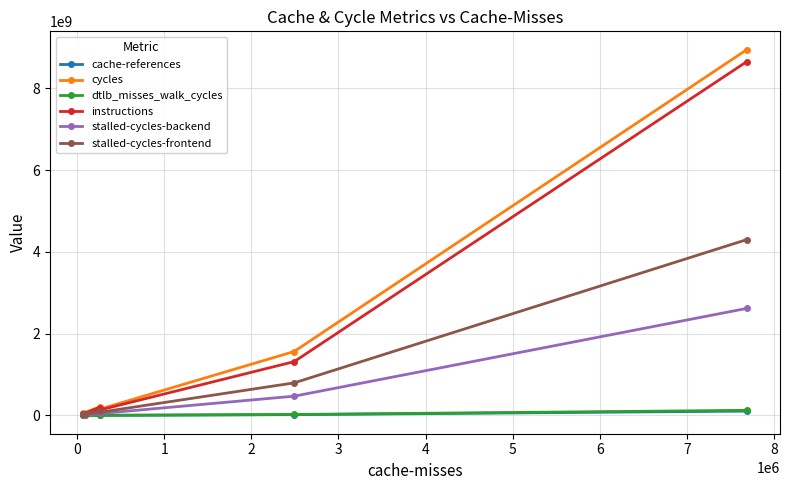

What is the greatest value displayed?

8944210320